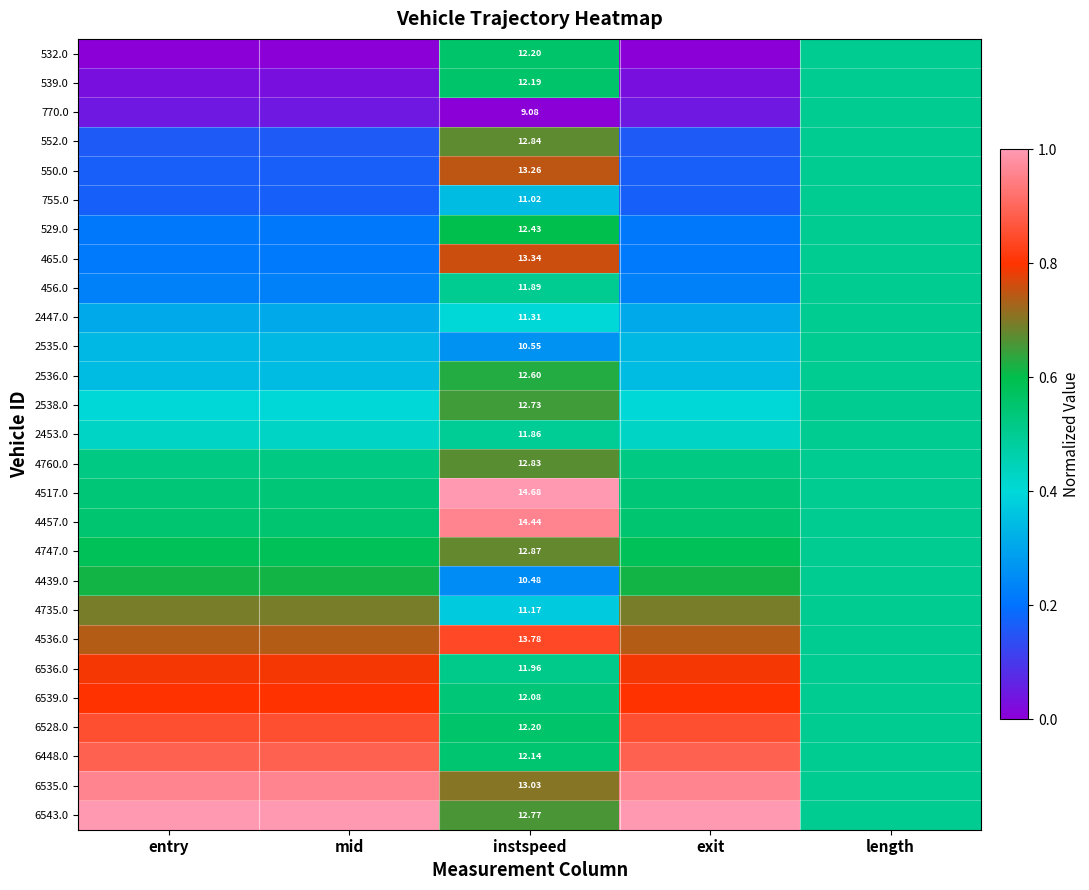

True or false: 4457.0 has a value of 0.3 at length.

False